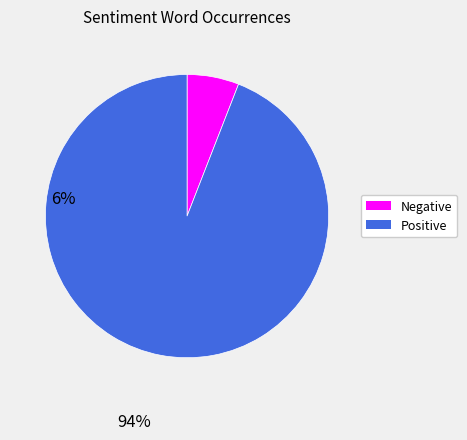

Is there a majority slice in this chart?

Yes